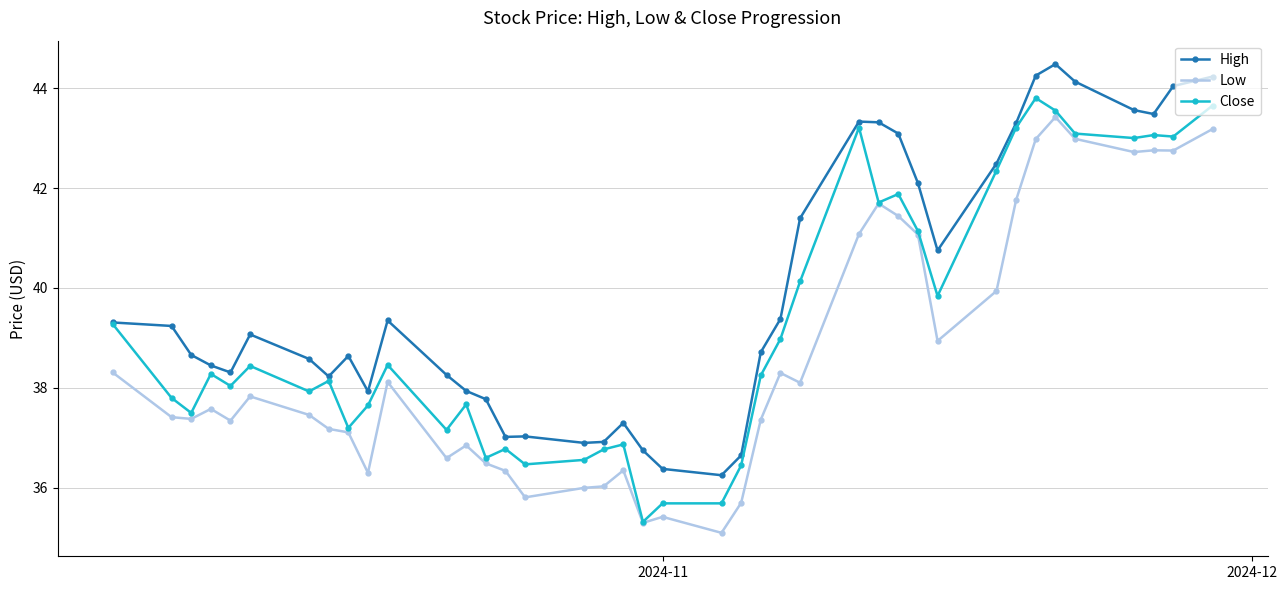

Which series has the largest total across all categories?

High